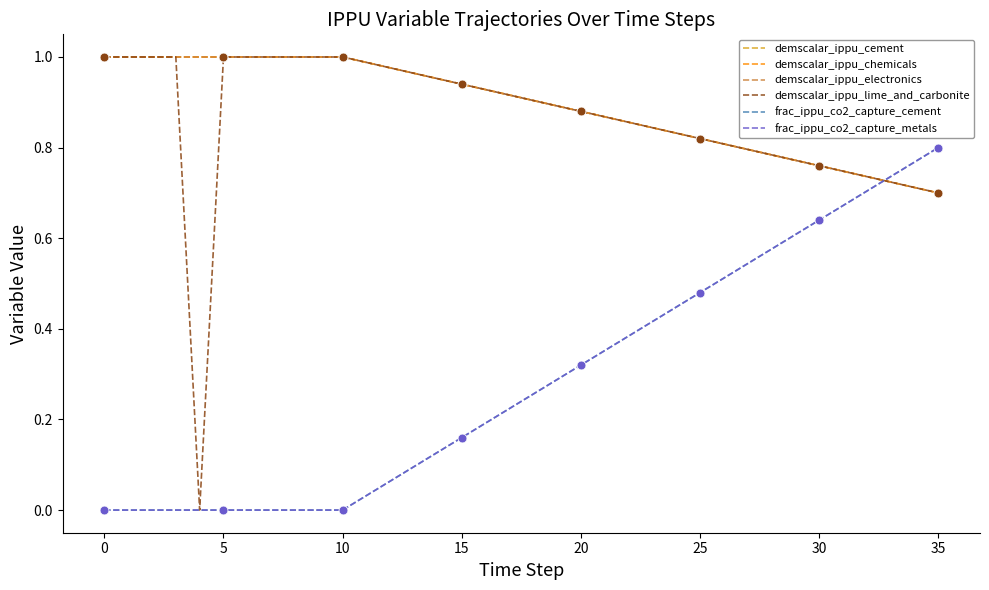

Is this an area chart (filled region under the line)?

No